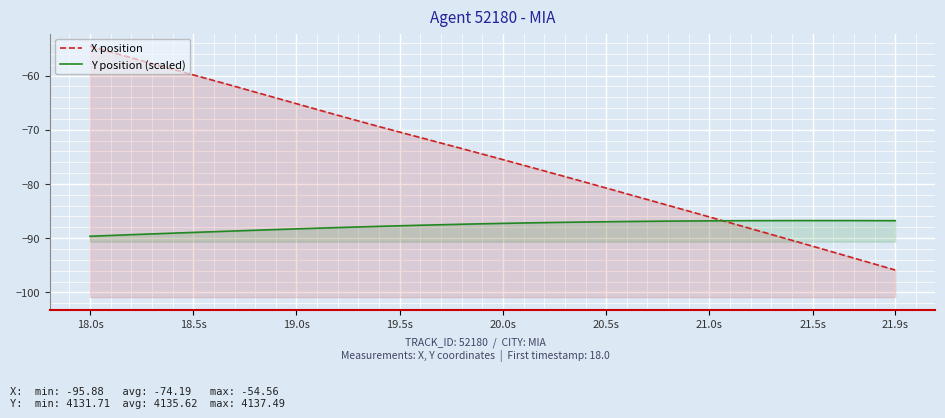

What is the label of the 9th point from the left?

21.9s